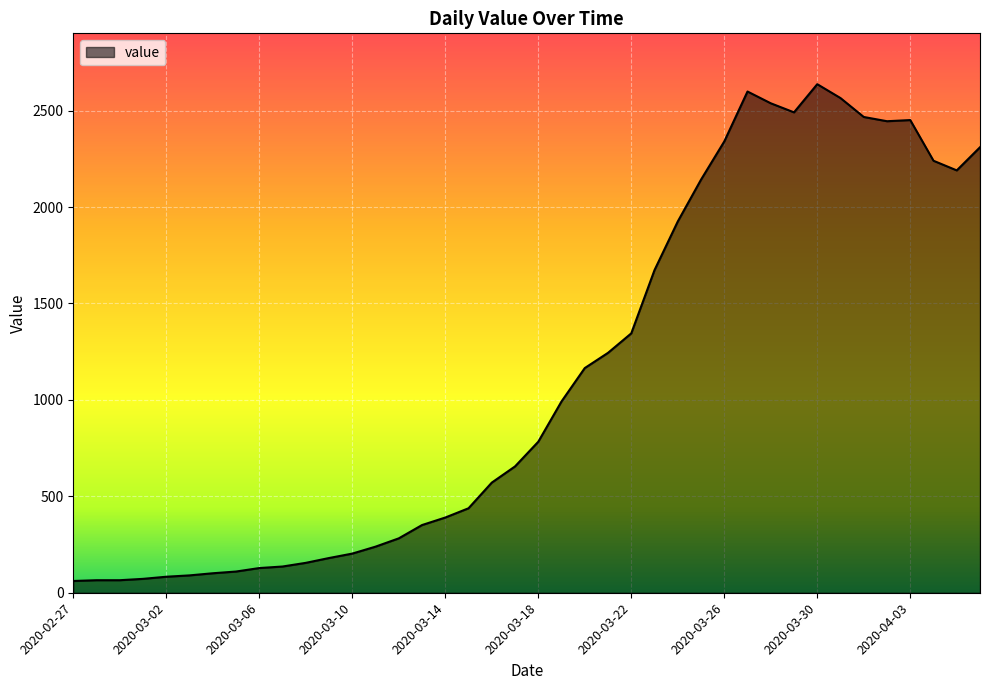

What is the minimum value shown in the chart?

61